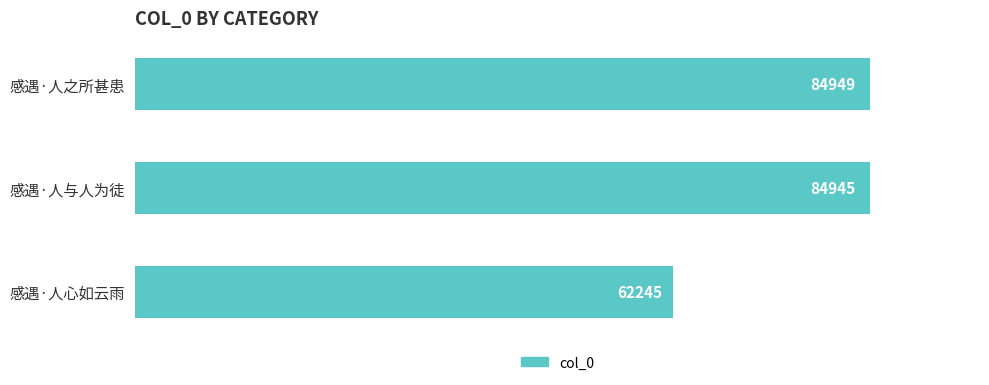

Reading top to bottom, list all the values displayed in this chart.

感遇·人之所甚患=84949	感遇·人与人为徒=84945	感遇·人心如云雨=62245